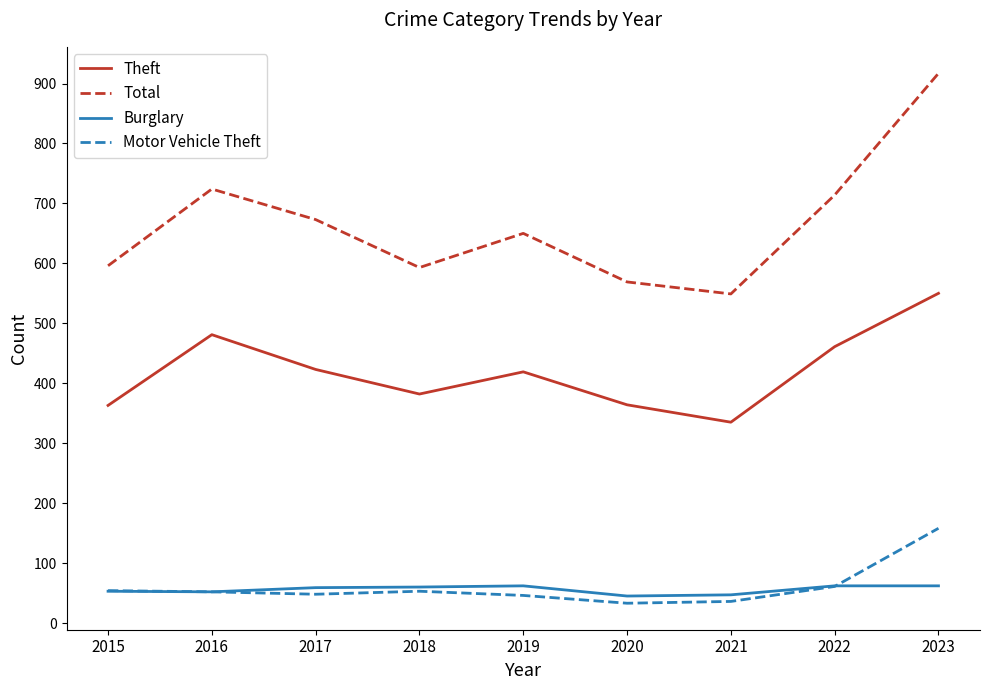

Which series changed the most between 2021 and 2023?

Total